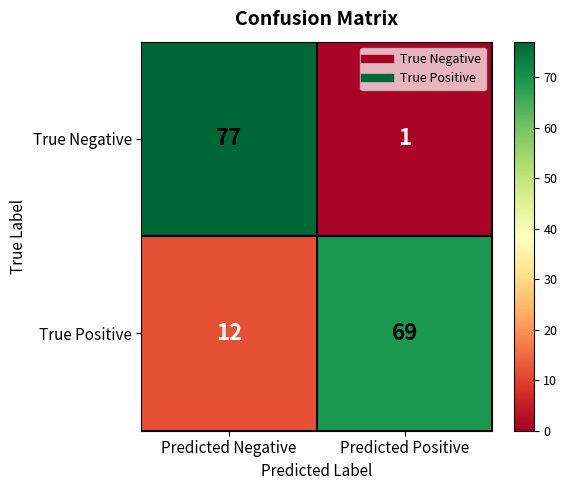

Which series has the largest range (max minus min)?

True Negative